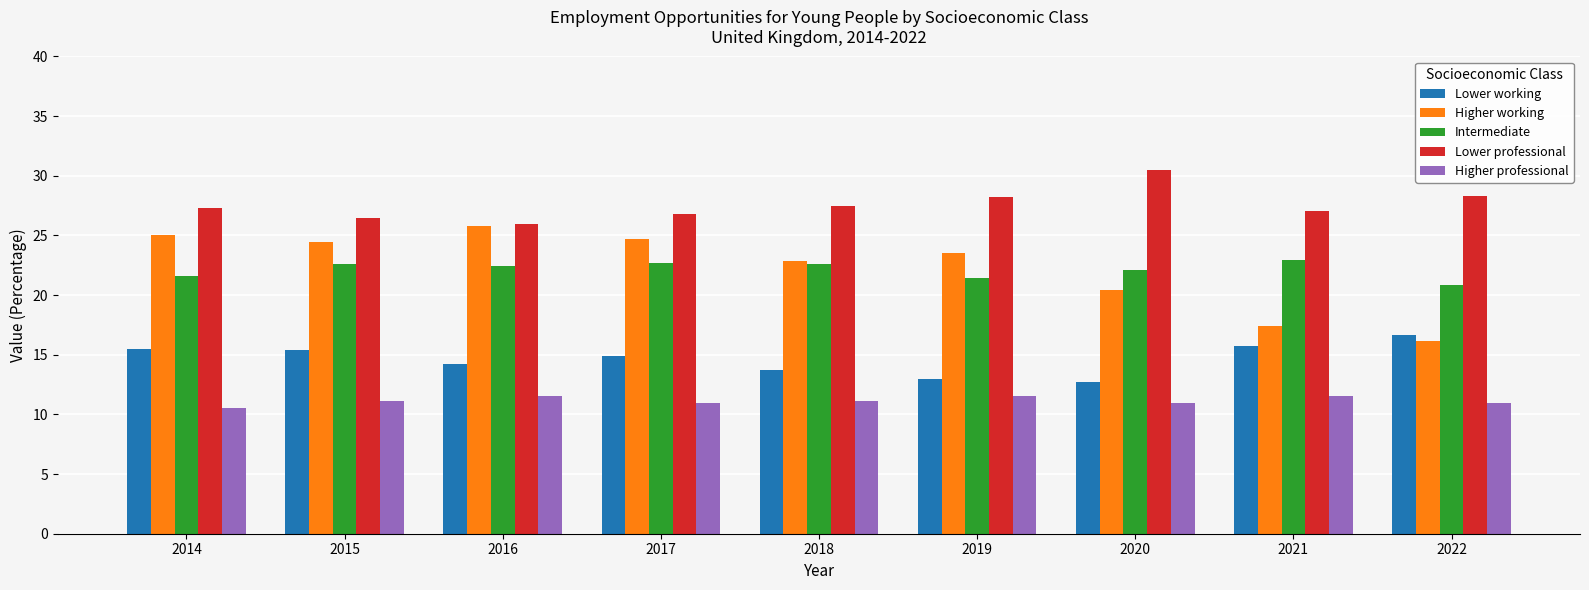

Which label corresponds to the smallest value in the chart?

2014